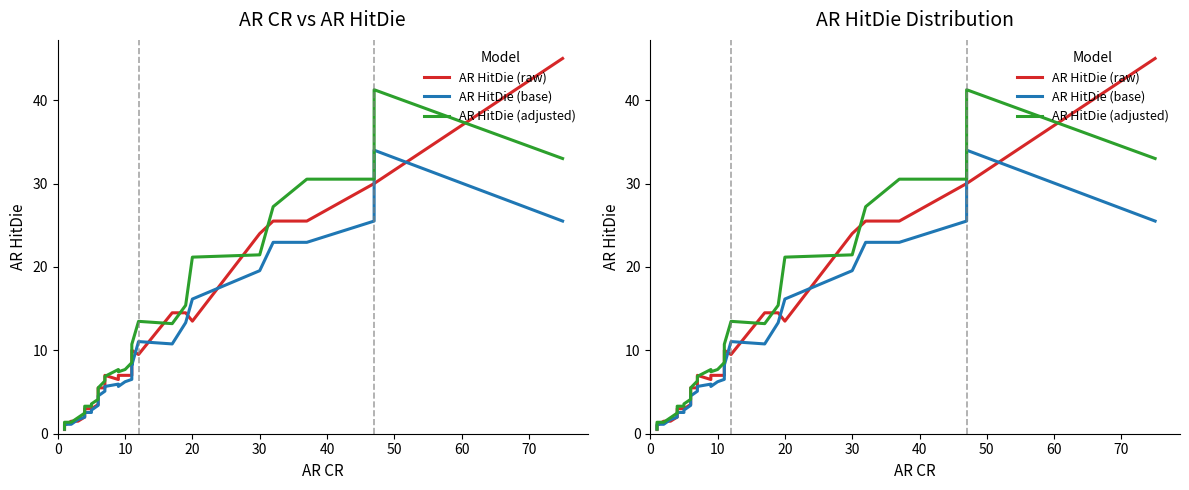

What is the value of the AR HitDie (adjusted) point at the 3rd from the left?

1.4